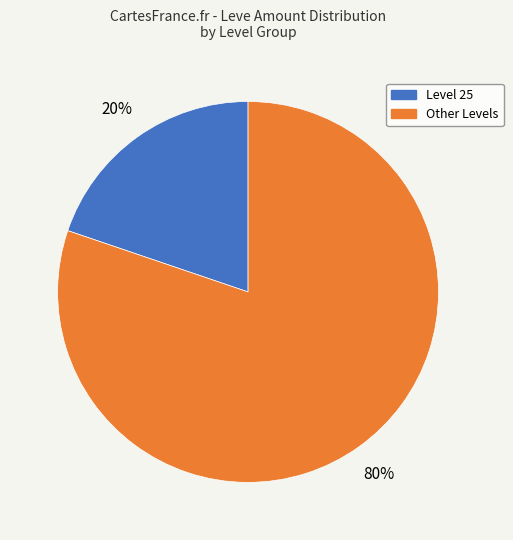

How many segments does this pie chart have?

2